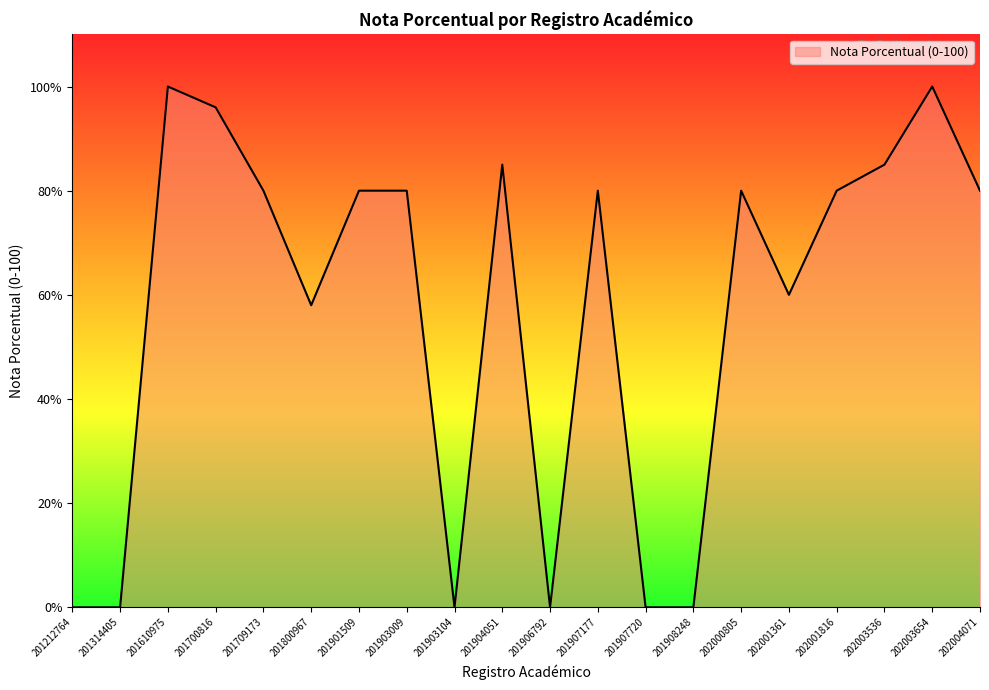

True or false: the data shows 0 at 201314405.

True